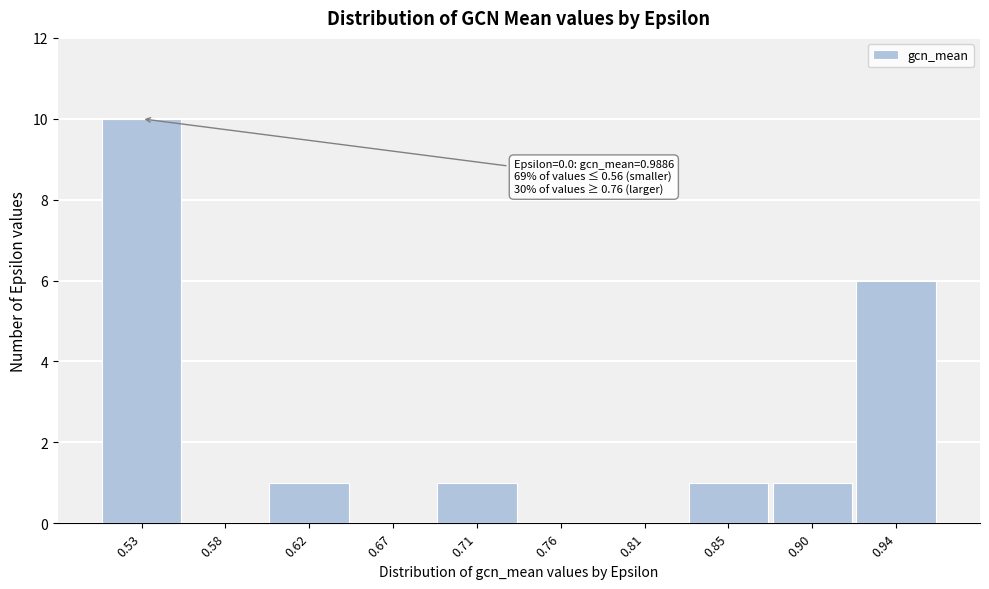

Reading left to right, transcribe all the data shown in this chart.

0.53=10	0.58=0	0.62=1	0.67=0	0.71=1	0.76=0	0.81=0	0.85=1	0.90=1	0.94=6